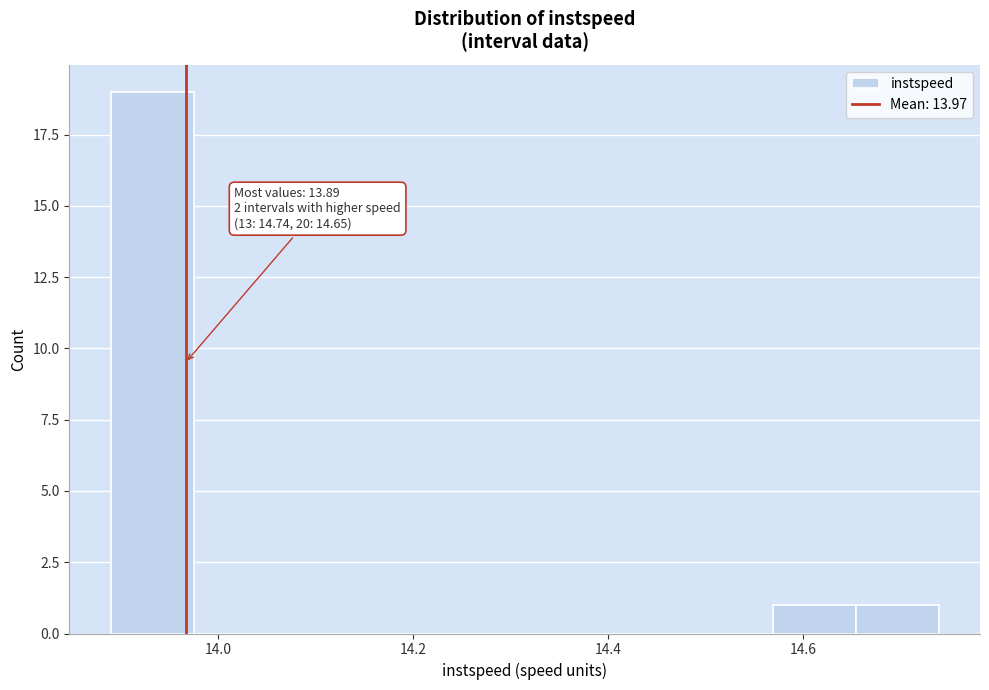

Over which range of the x-axis is the bar tallest?

13.90 to 13.98